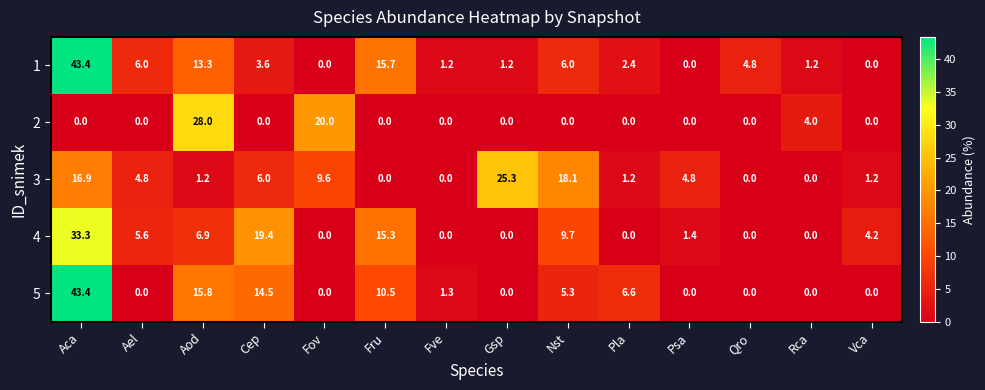

Which series changed the most between Gsp and Psa?

3